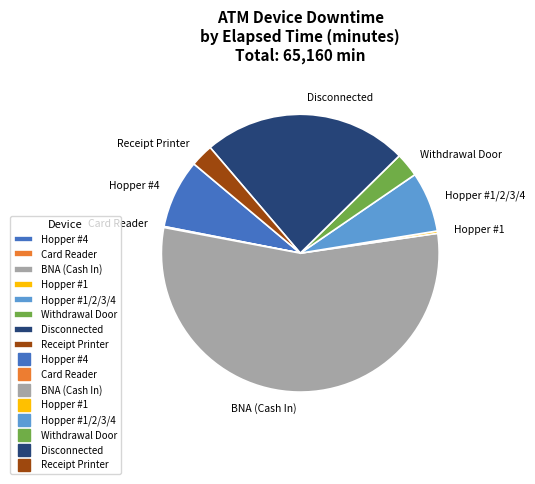

True or false: Receipt Printer accounts for 13% of the total.

False